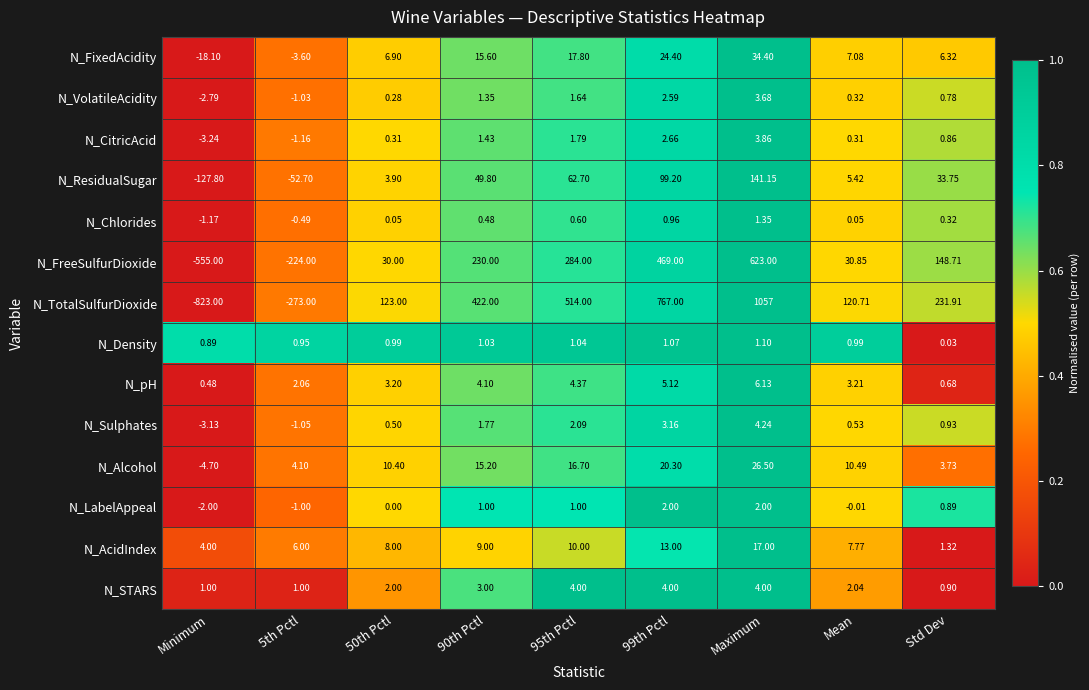

Between 95th Pctl and Std Dev, which series saw the biggest shift?

N_TotalSulfurDioxide